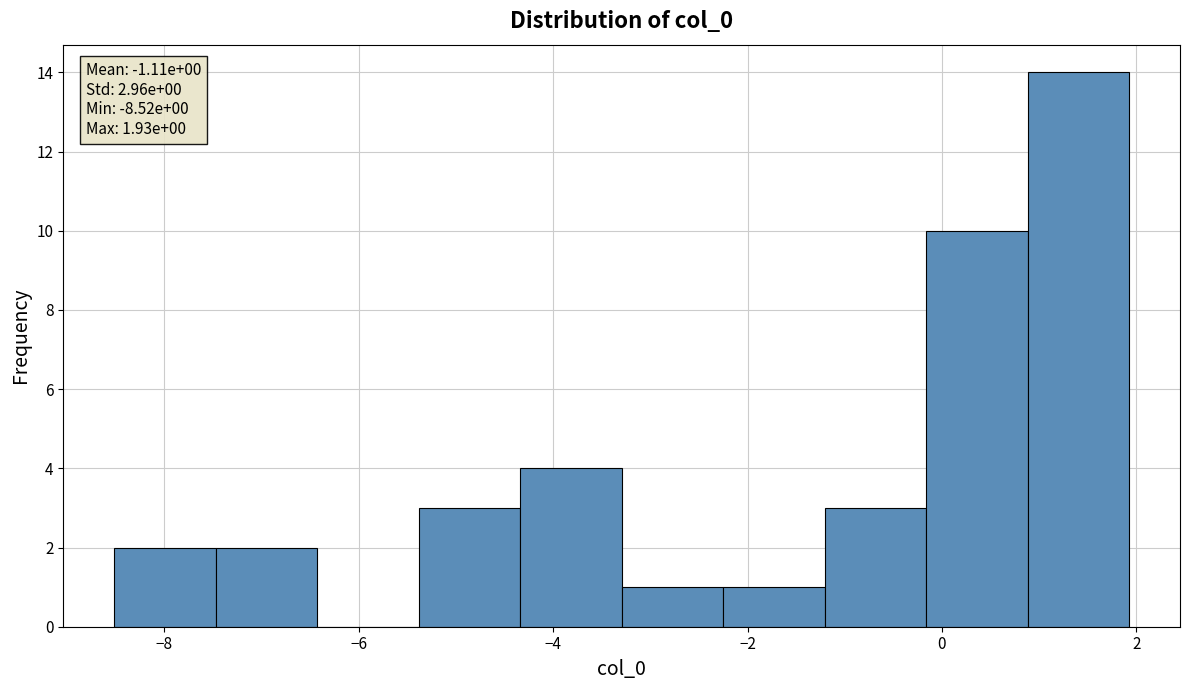

Which range on the x-axis has the tallest bar?

0.8 to 2.0